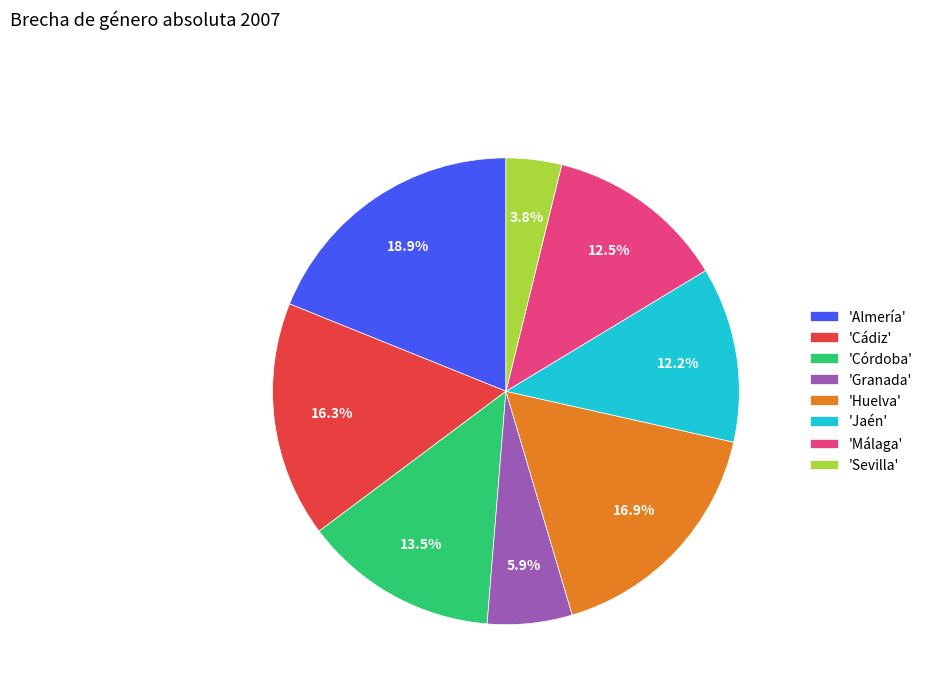

What portion of the pie excludes 'Málaga'?

87.5%